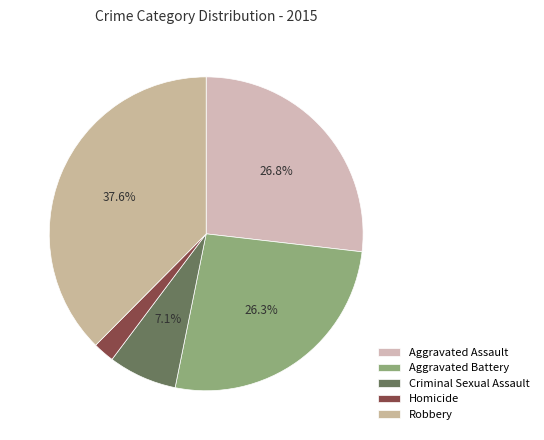

To the nearest percent, what percentage of the pie is Criminal Sexual Assault?

7%